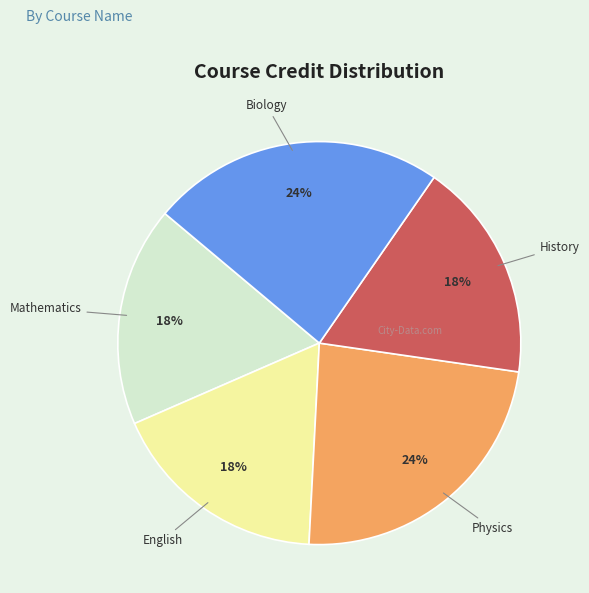

To the nearest percent, what portion does English represent?

18%